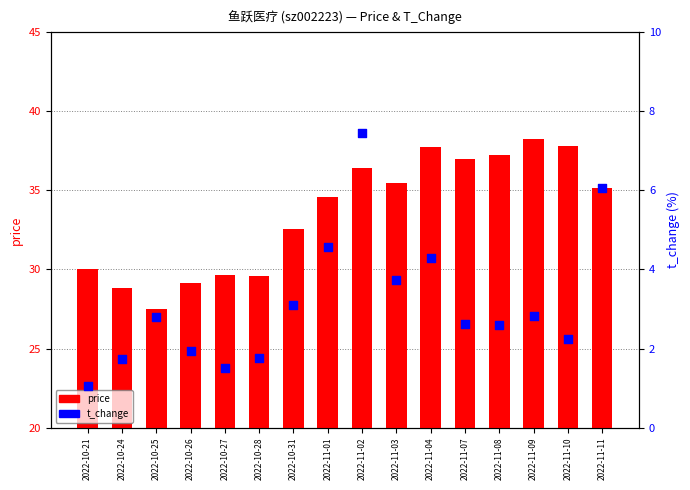

What is the total value across all series at 2022-10-27?

31.2